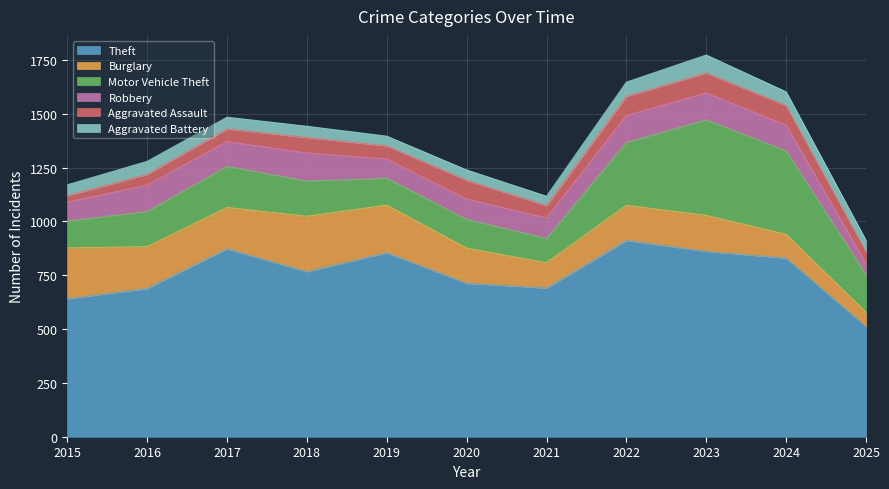

Which label corresponds to the largest value in the chart?

2022